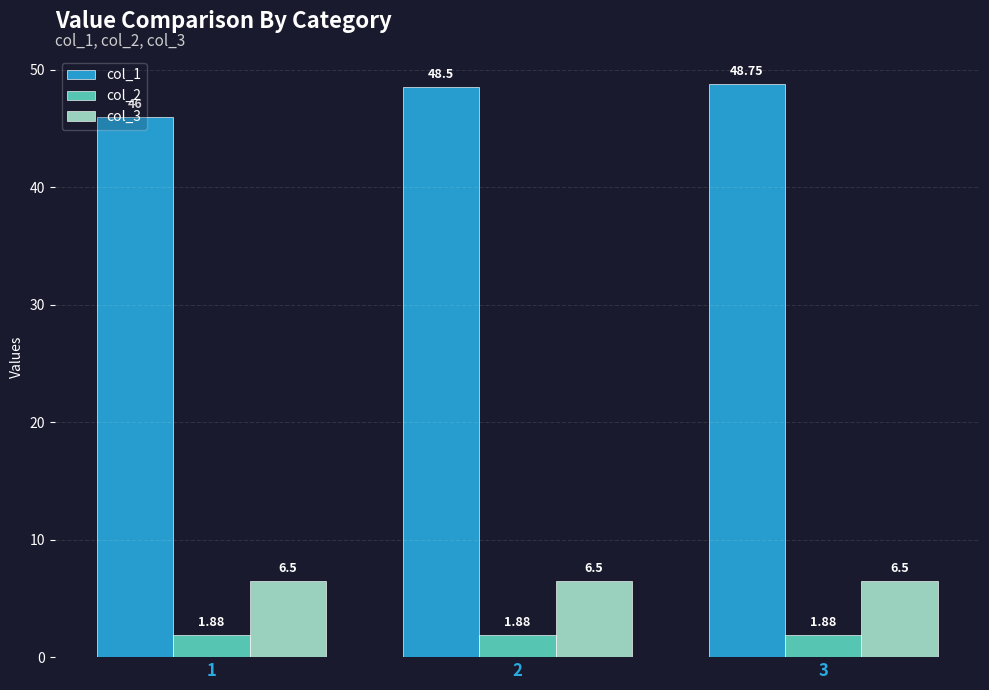

What is the value of the col_3 bar at the 3rd from the left?

6.5